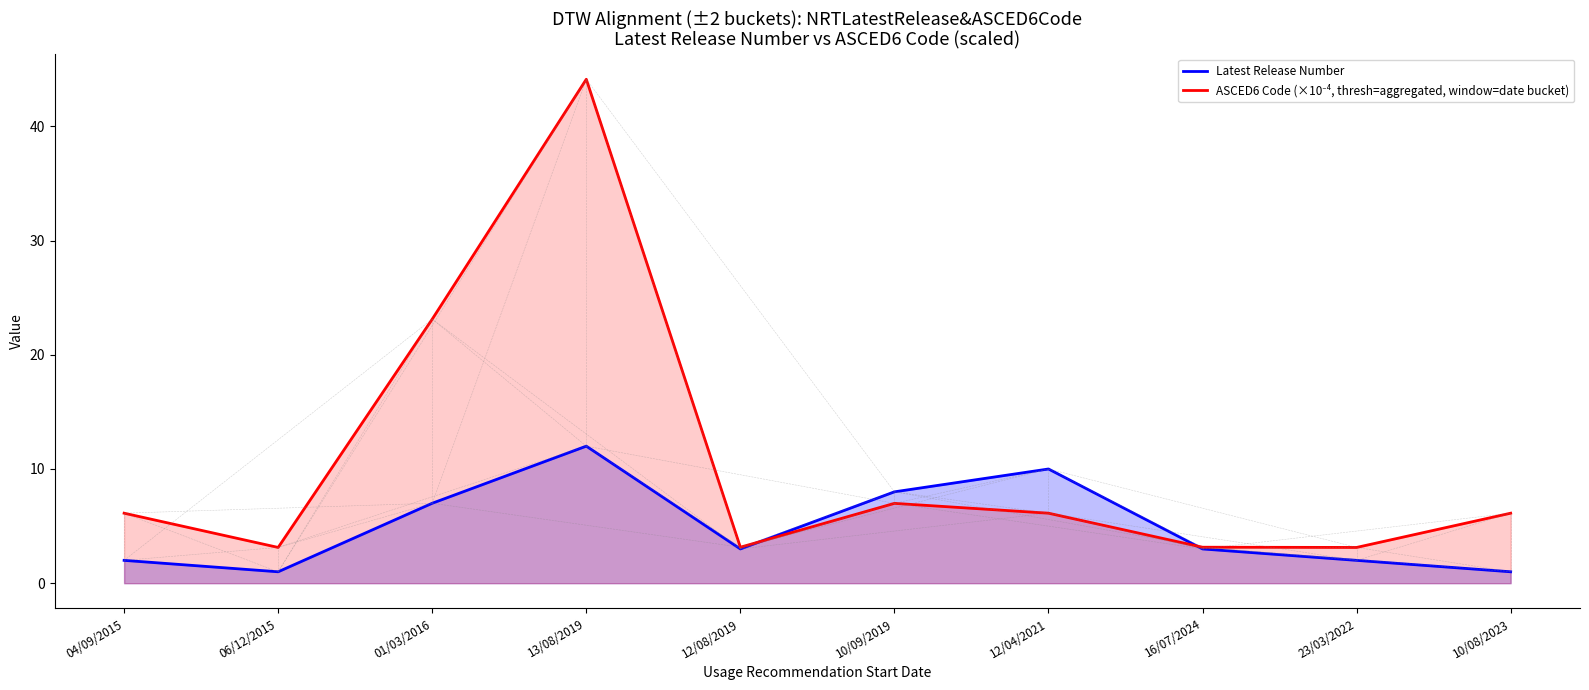

List the series in order of their peak value, lowest first.

Latest Release Number, ASCED6 Code (×10⁻⁴, thresh=aggregated, window=date bucket)